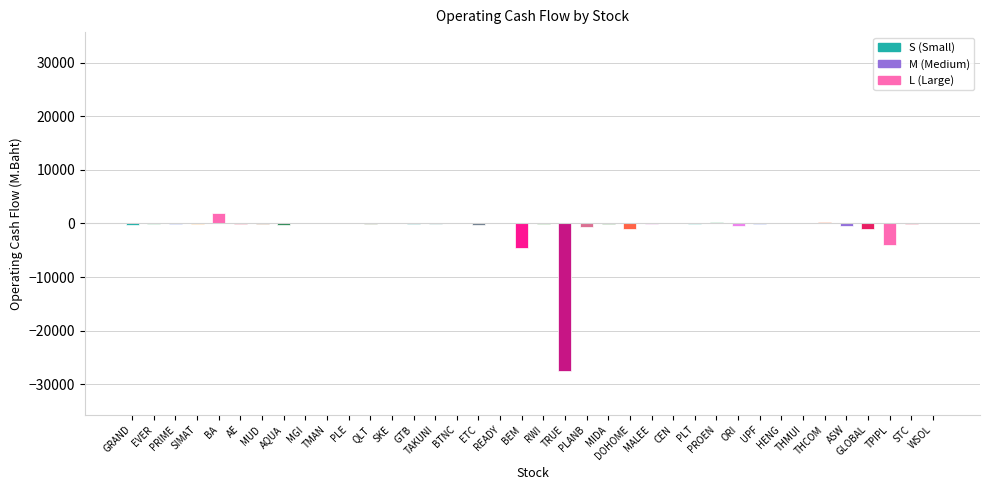

What is the greatest value displayed?

2039.2